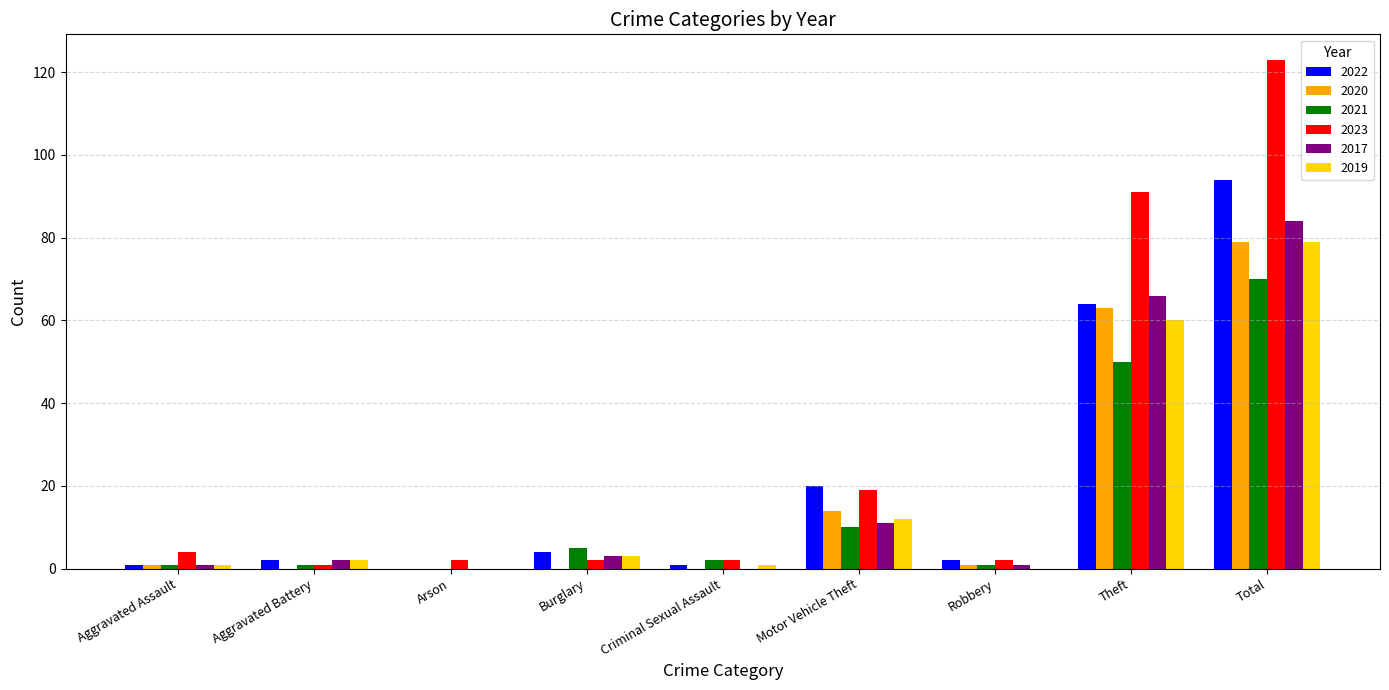

Which series has the largest total across all categories?

2023